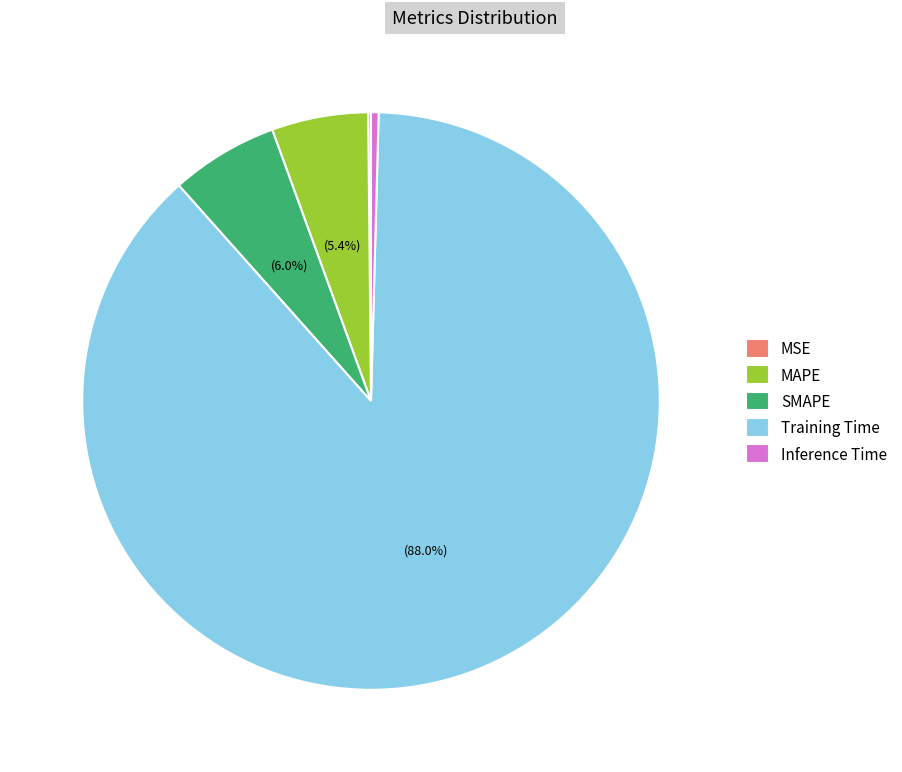

True or false: MAPE accounts for 20% of the total.

False